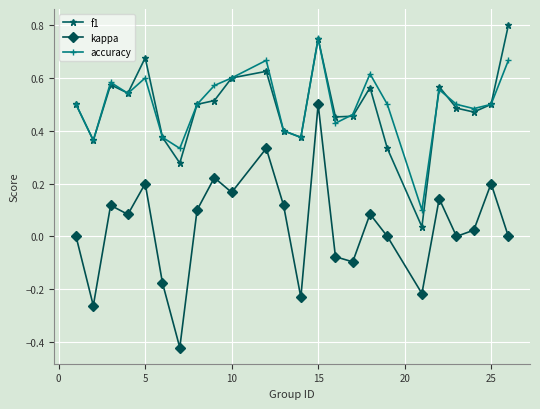

Which series has the widest spread of values?

kappa